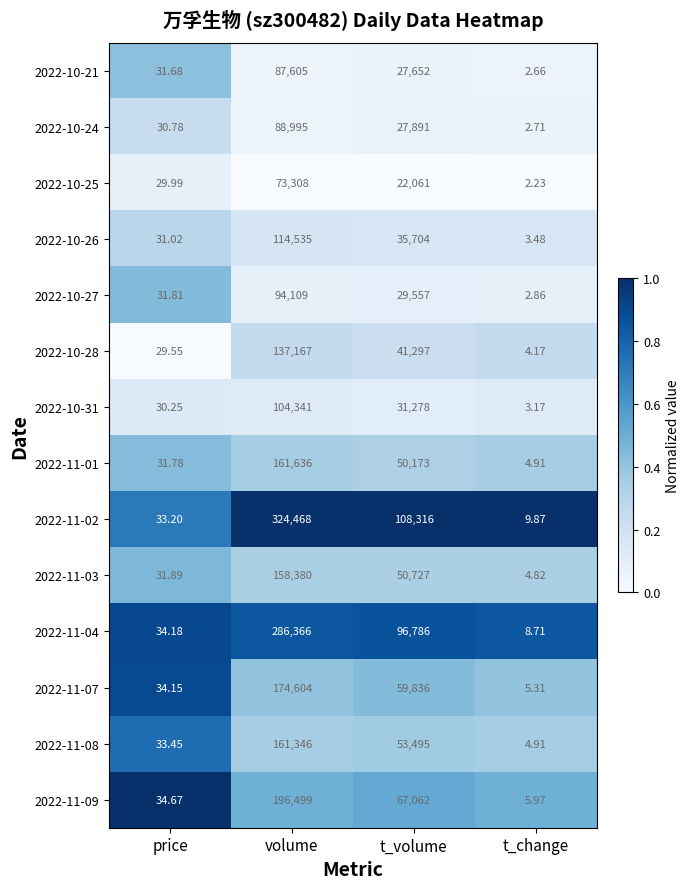

At which category is the sum across all series the highest?

volume